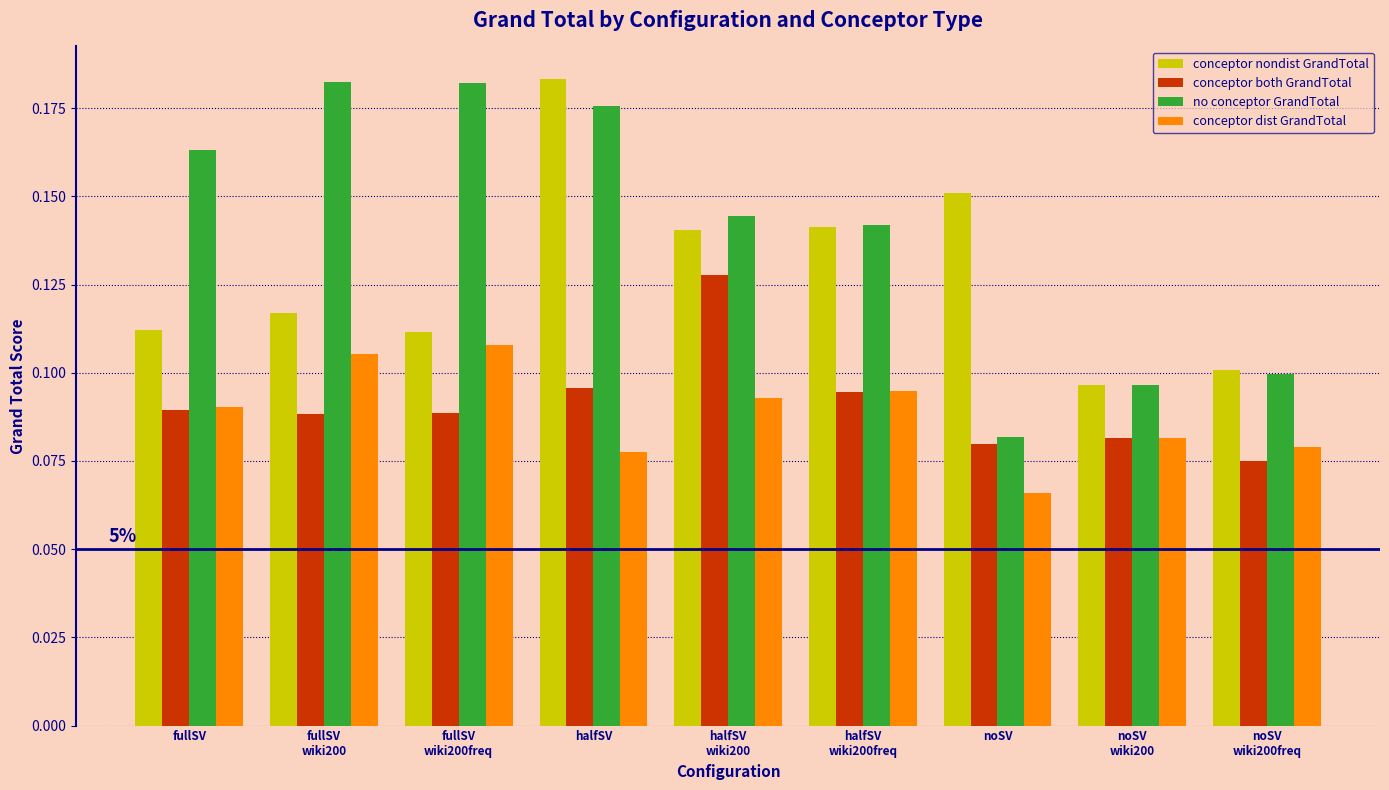

Which series has the largest range (max minus min)?

no conceptor GrandTotal